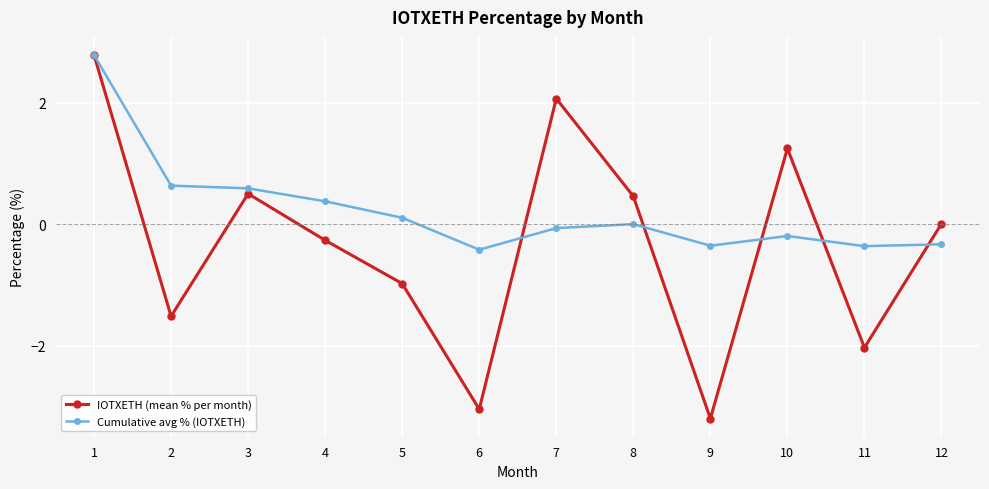

At 4, list the series in order from smallest to largest.

IOTXETH (mean % per month), Cumulative avg % (IOTXETH)